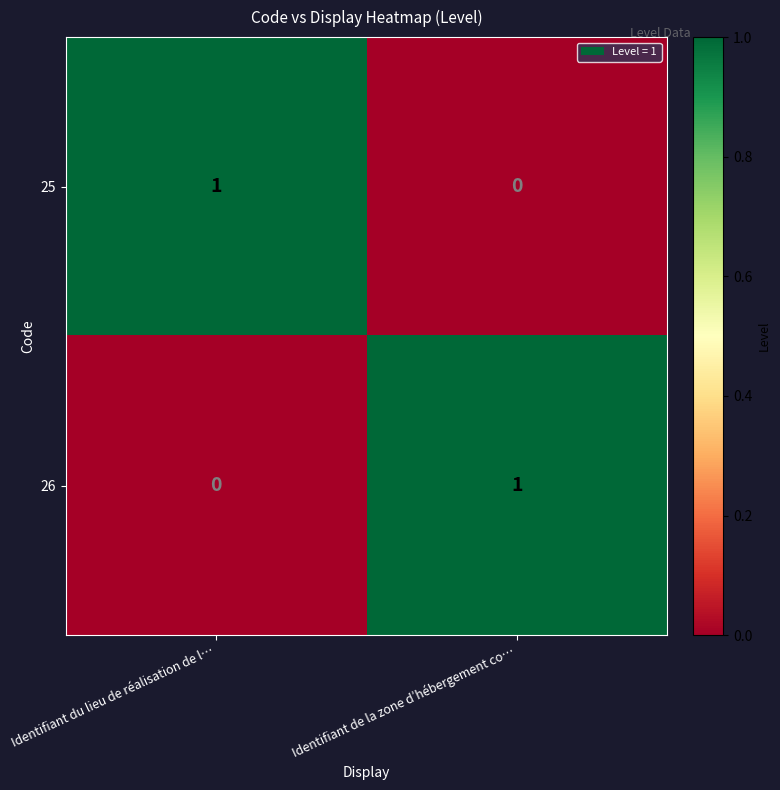

Reading left to right, transcribe all the data shown in this chart.

25: Identifiant du lieu de réalisation de l…=1	Identifiant de la zone d’hébergement co…=0
26: Identifiant du lieu de réalisation de l…=0	Identifiant de la zone d’hébergement co…=1